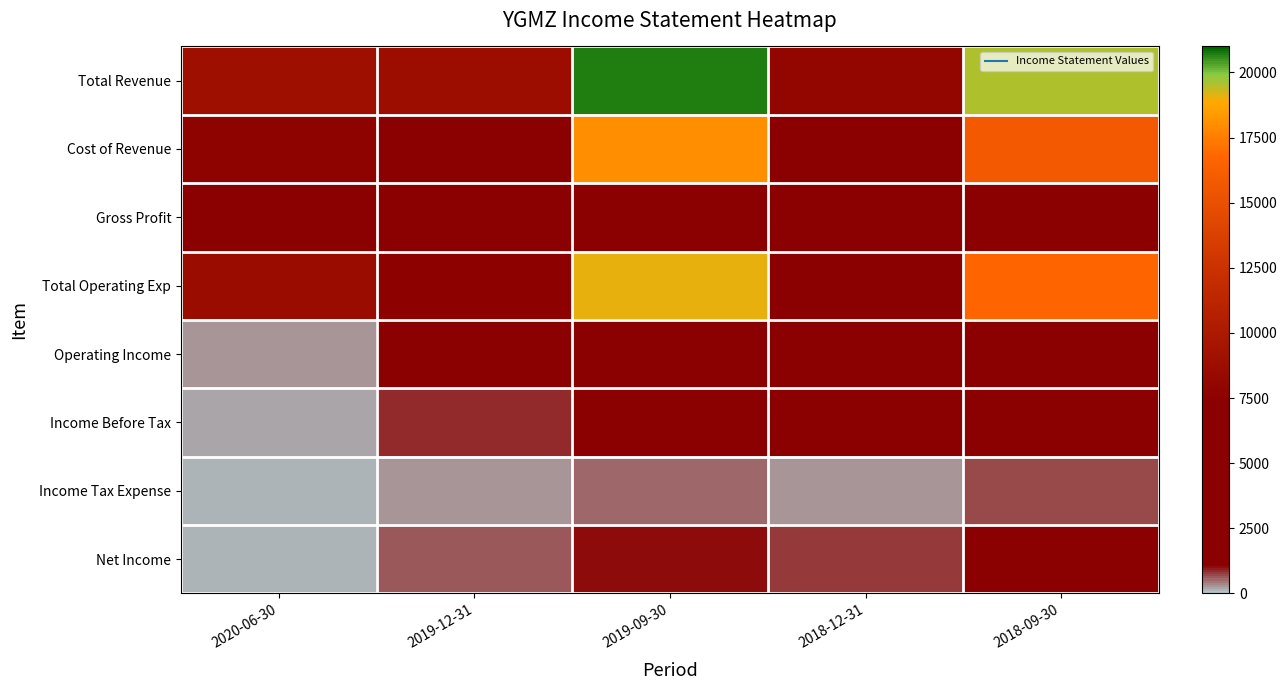

Which label corresponds to the smallest value in the chart?

2020-06-30